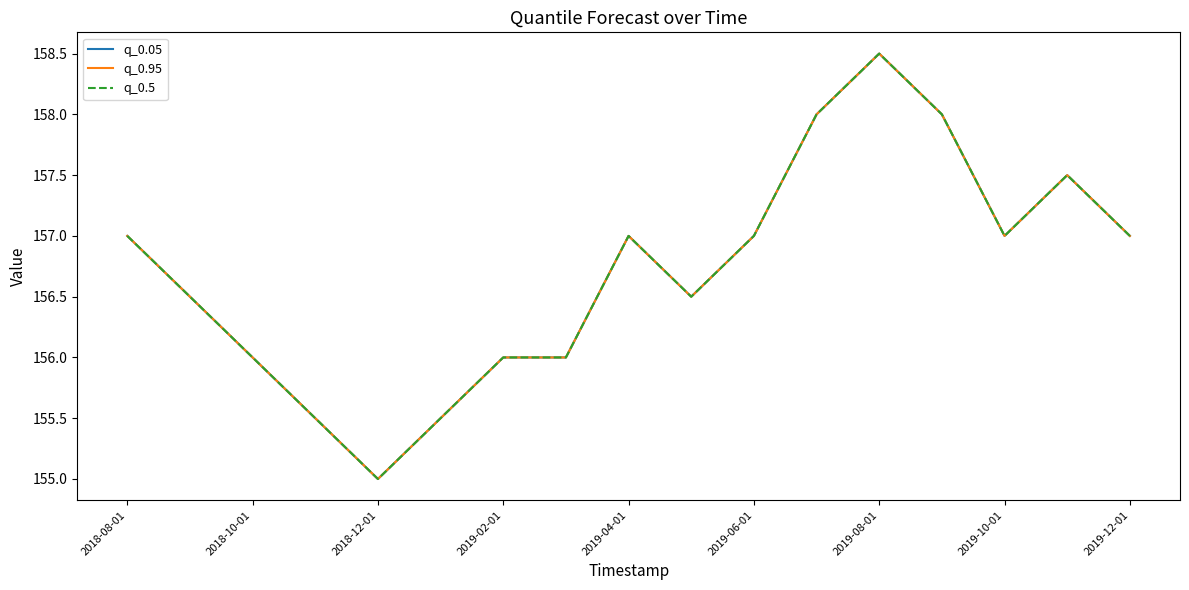

True or false: q_0.95 and q_0.5 intersect in this chart.

False